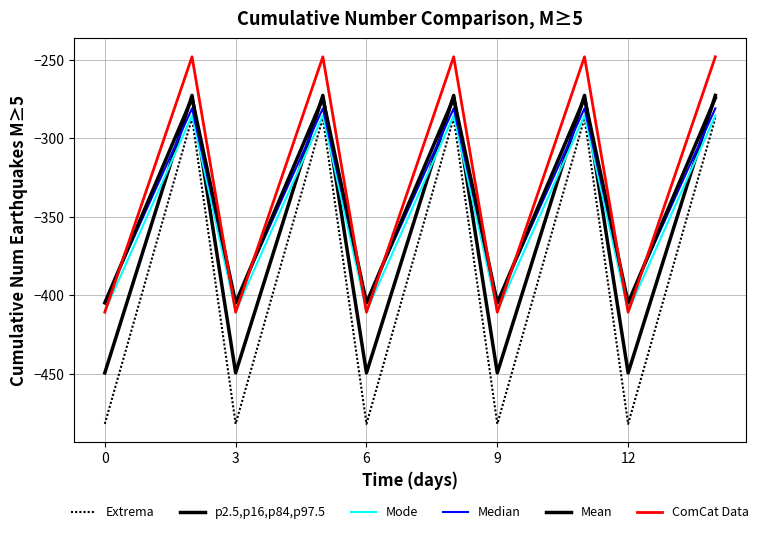

How many lines are shown in the chart?

6